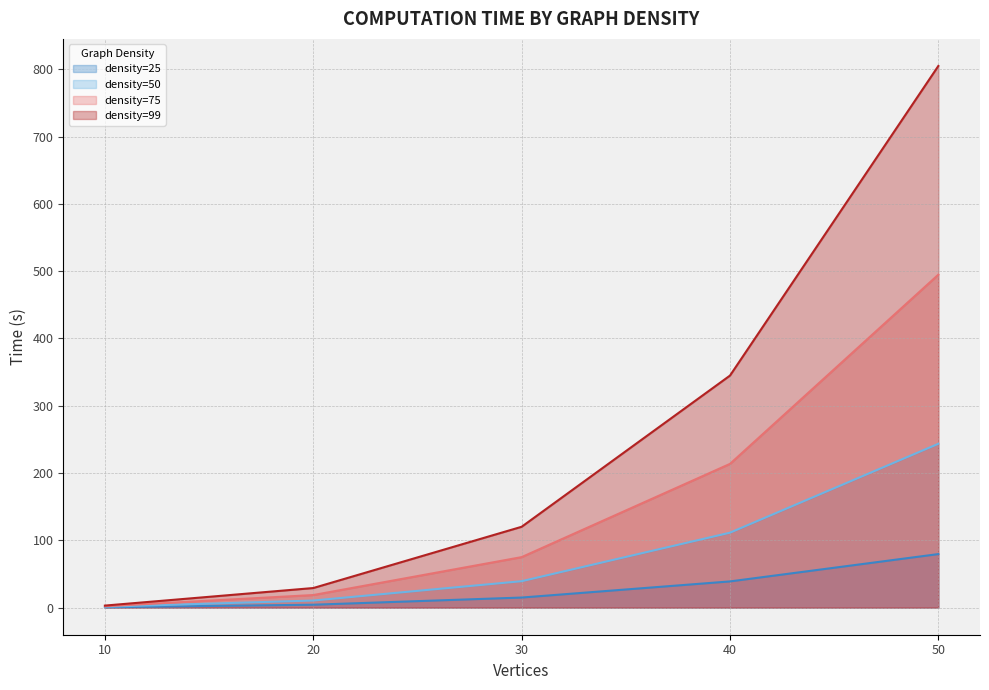

The density=99 series shows 0.9 at 10. True or false?

False